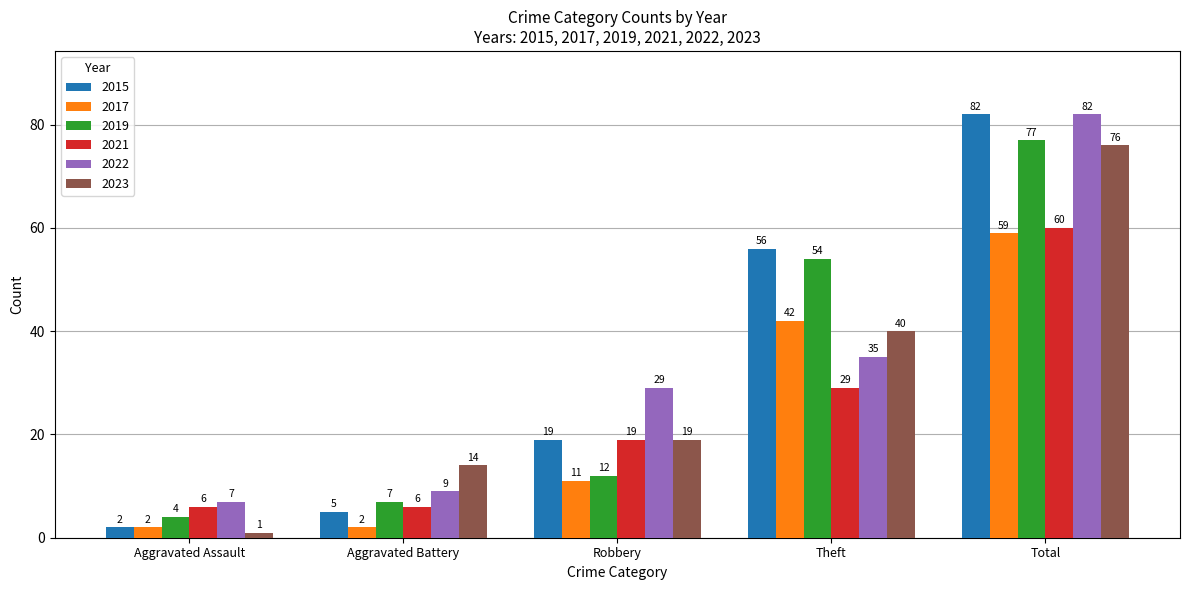

Where is 2023 nearest to the value 38?

Theft